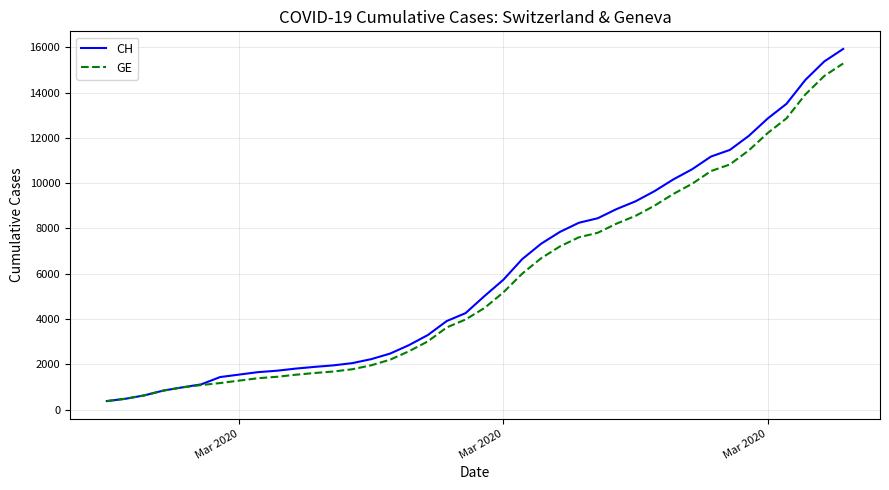

What is the maximum value for GE?

15284